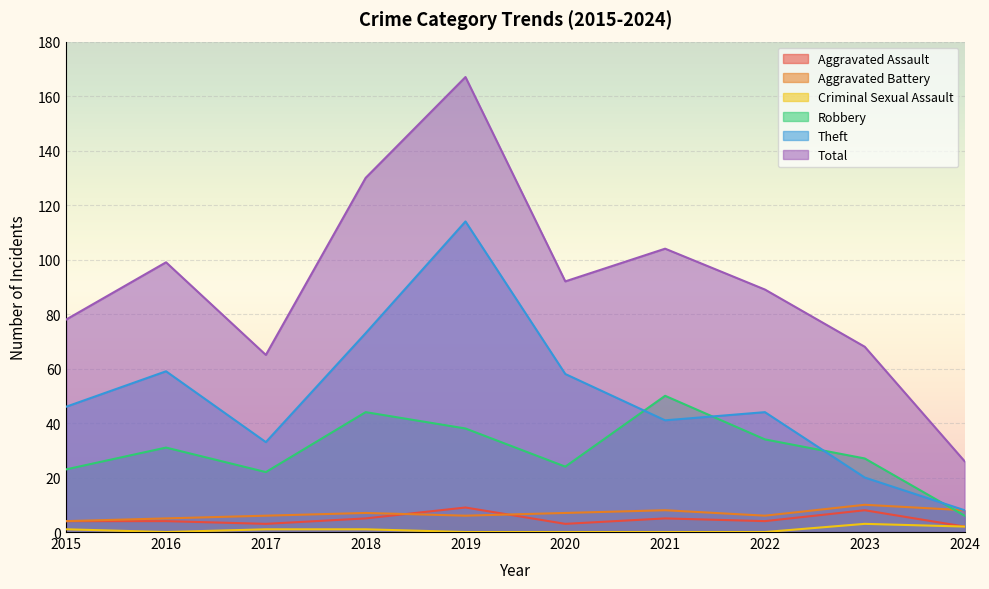

What is the total value across all series at 2022?

177